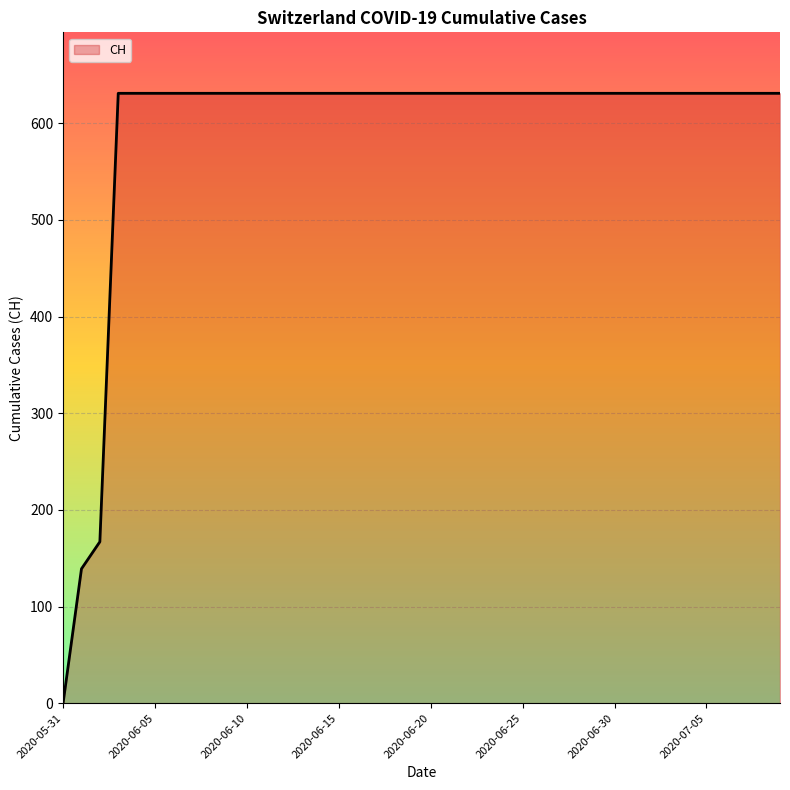

What is the greatest value displayed?

631